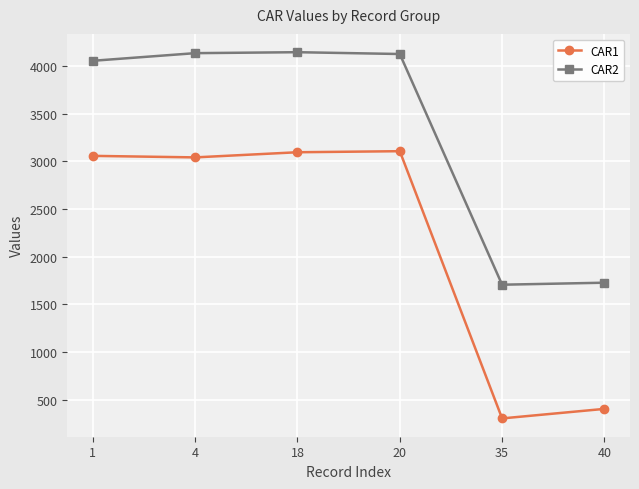

Rank the series by their average value, from lowest to highest.

CAR1, CAR2